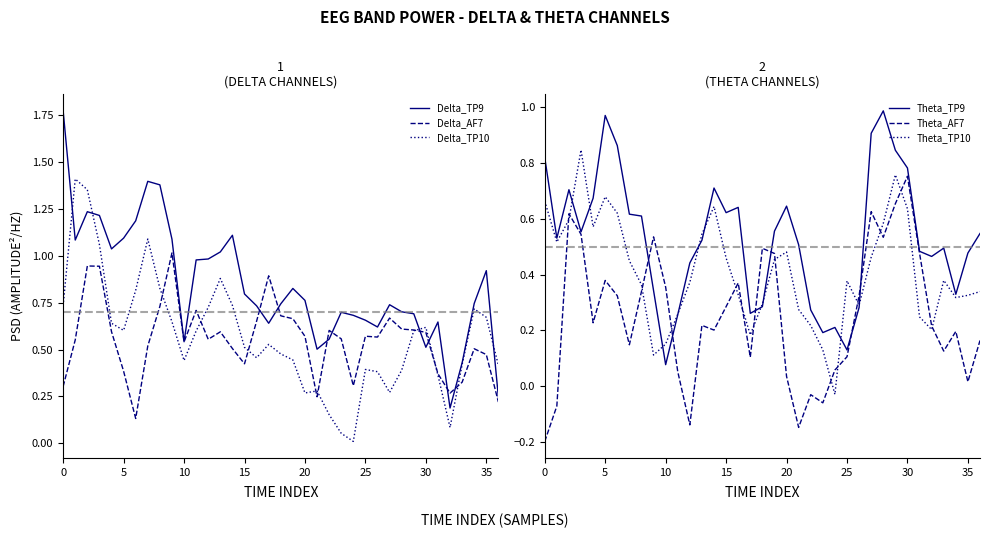

How many times do Delta_TP10 and Theta_AF7 cross each other?

6